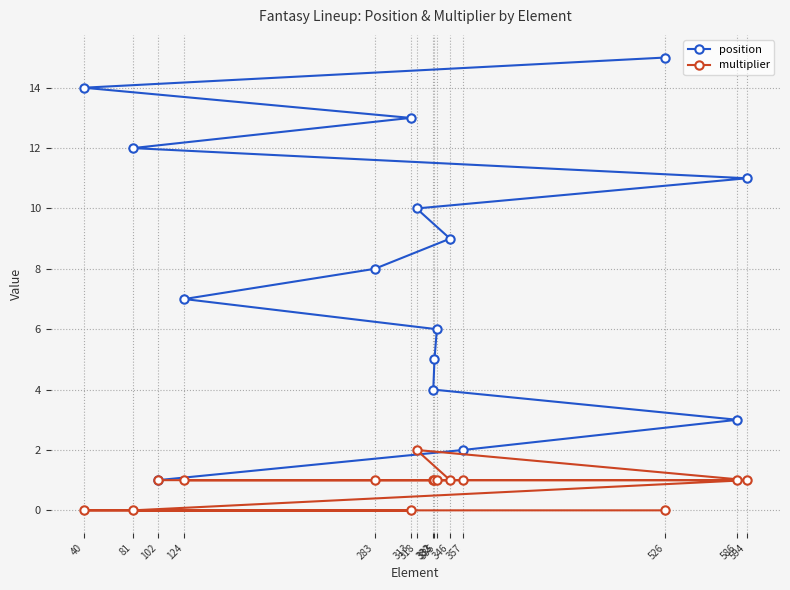

Between 333 and 81, which series saw the biggest shift?

position